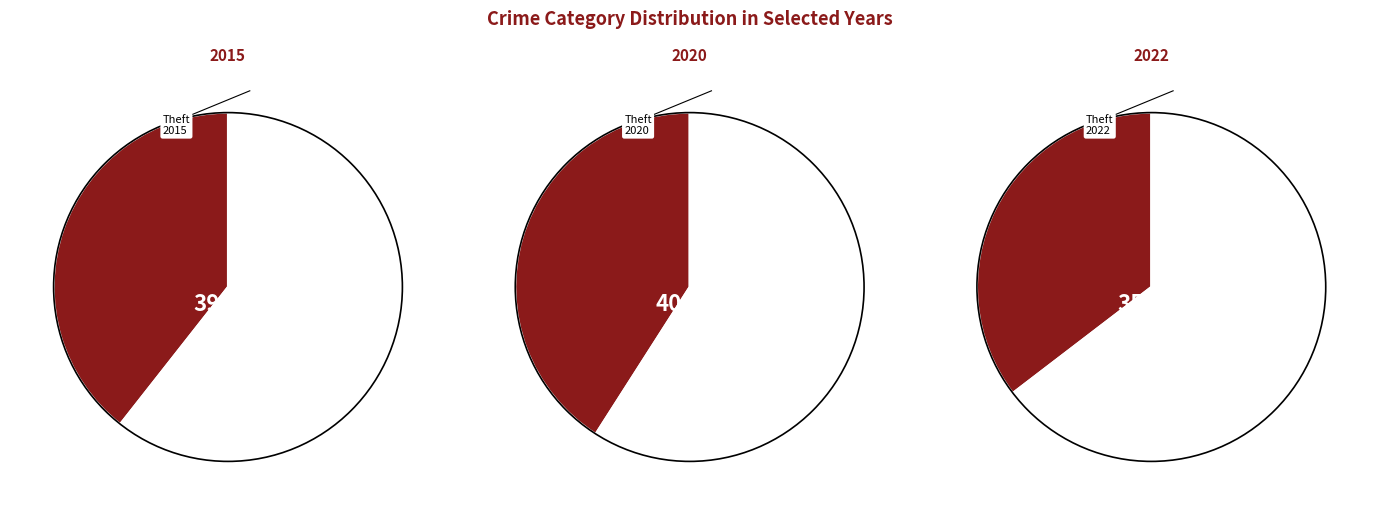

Is there a majority slice in this chart?

No